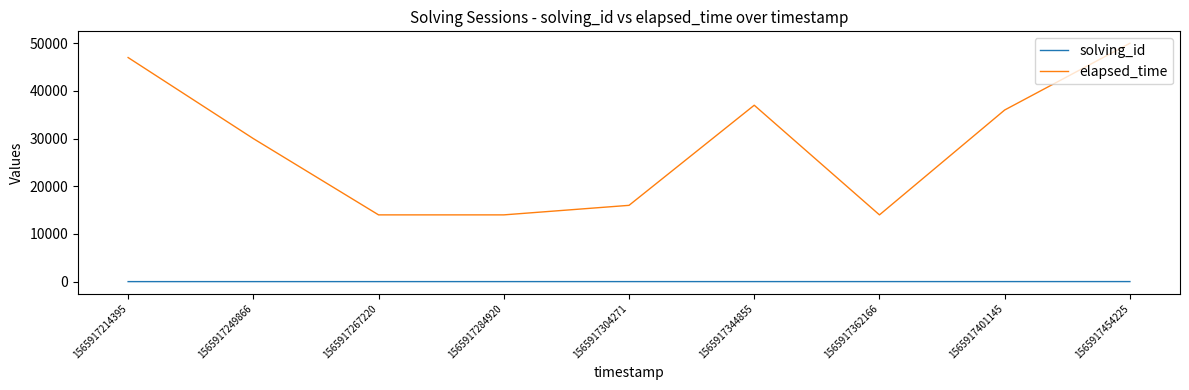

Which series has the widest spread of values?

elapsed_time